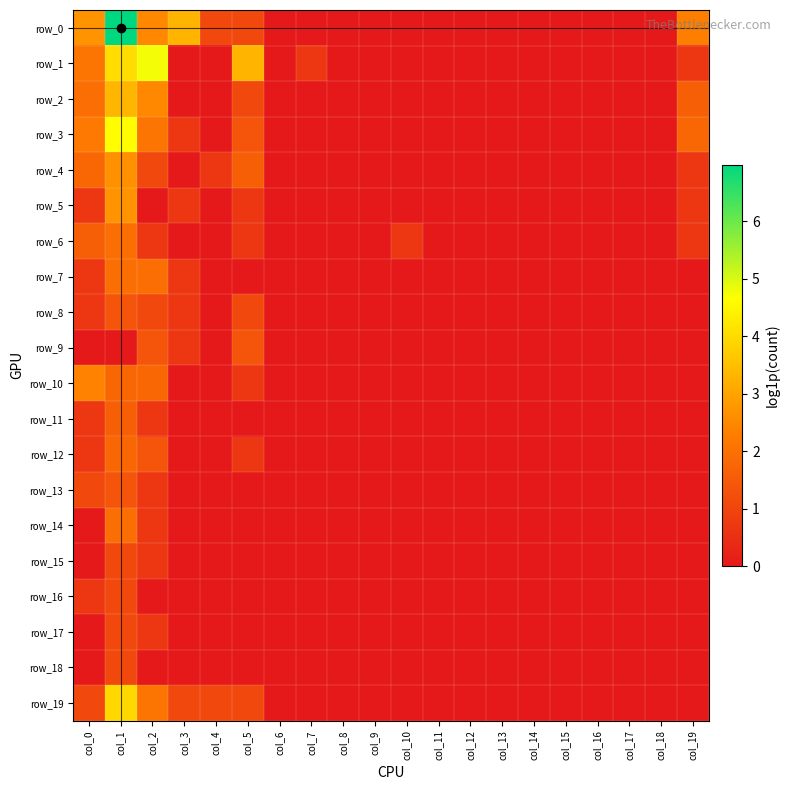

Which series has the largest range (max minus min)?

row_0